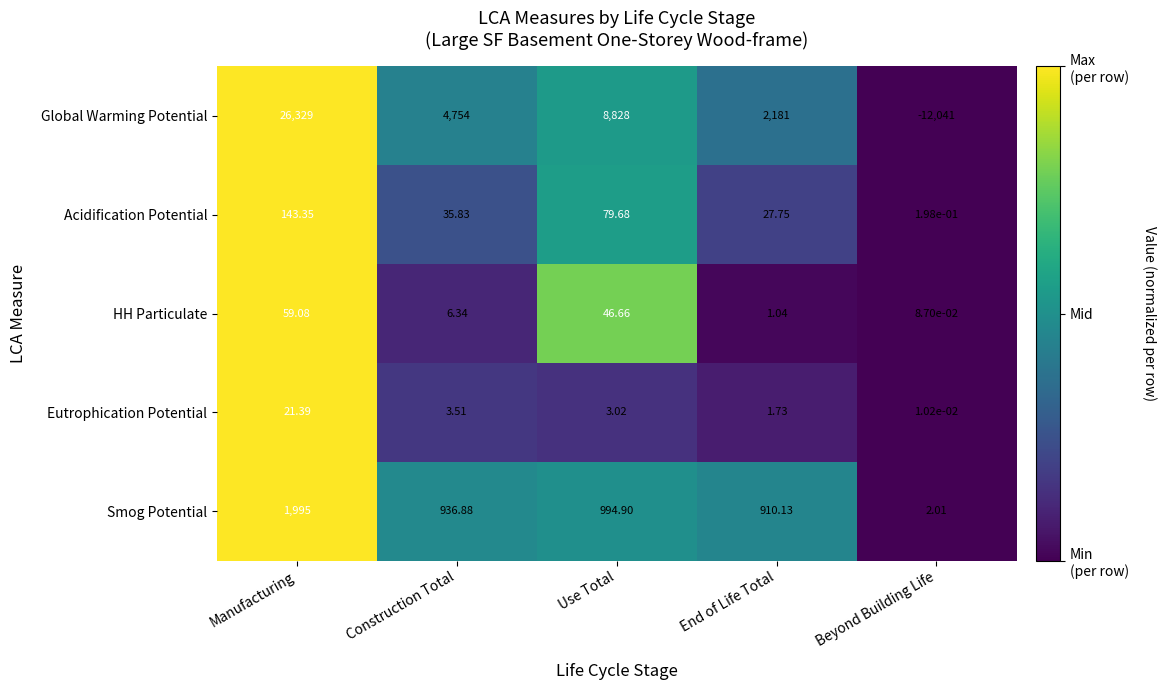

At which label is Eutrophication Potential closest to 10?

Construction Total